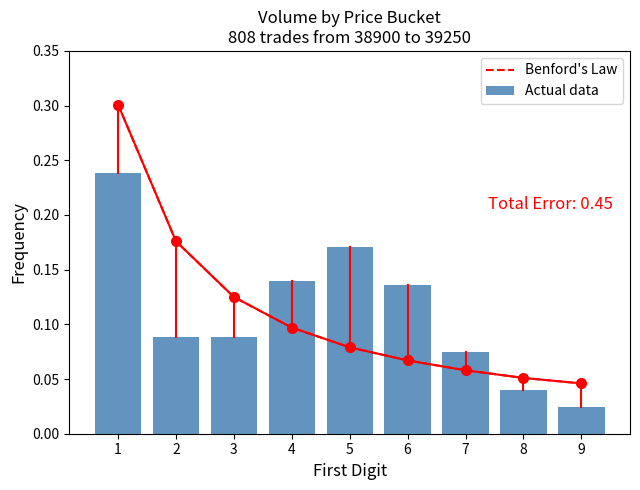

Reading left to right, list all the values displayed in this chart.

Benford's Law: 1=0.3	2=0.2	3=0.1	4=0.1	5=0.1	6=0.1	7=0.1	8=0.1	9=0.0
Actual data: 1=0.2	2=0.1	3=0.1	4=0.1	5=0.2	6=0.1	7=0.1	8=0.0	9=0.0